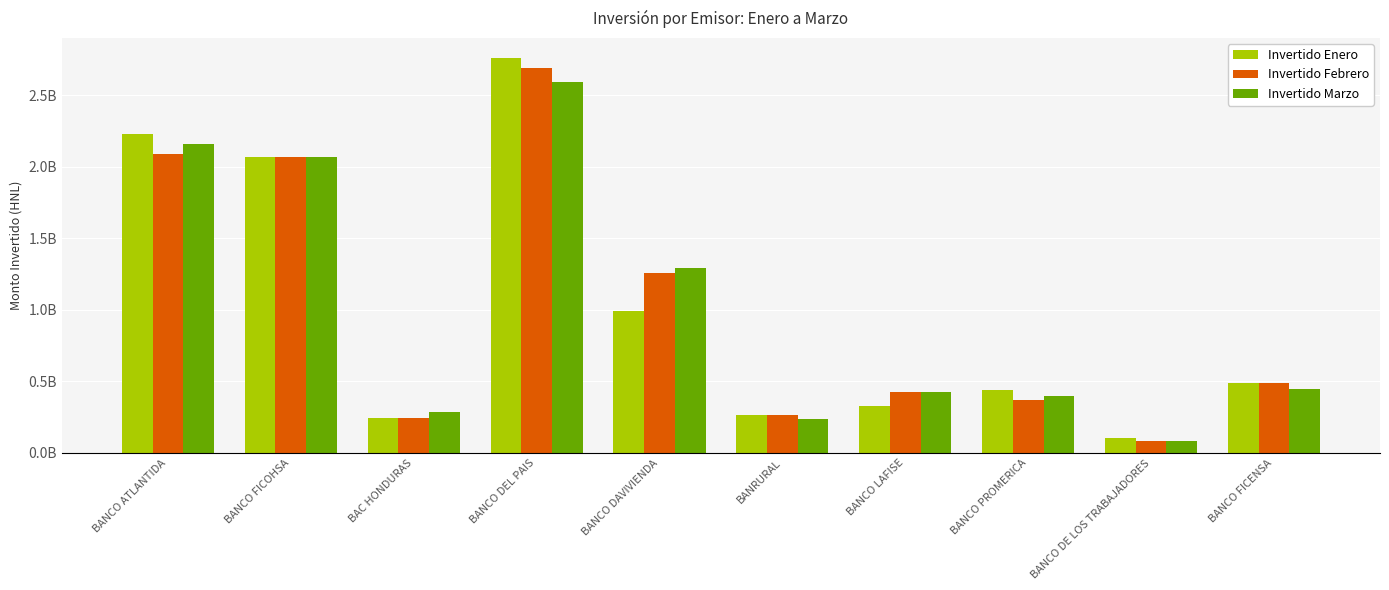

What is the smallest value displayed?

82000000.0